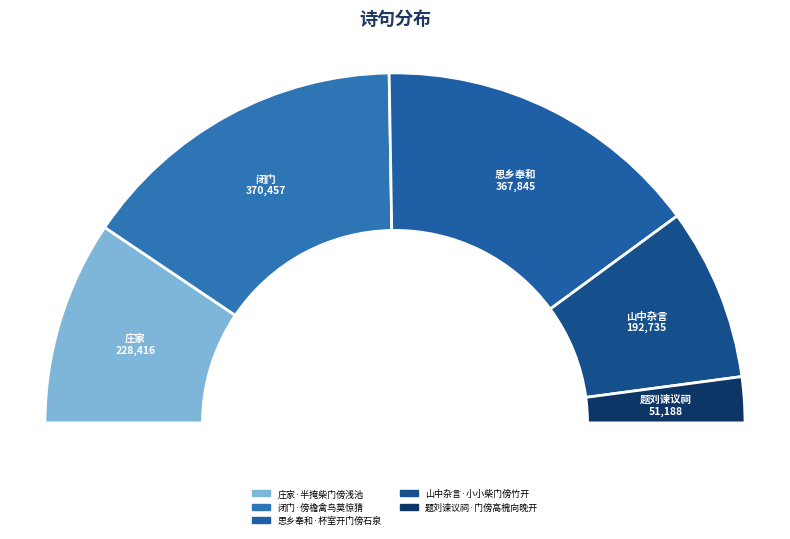

What percentage is the 山中杂言·小小柴门傍竹开 slice, to the nearest percent?

16%